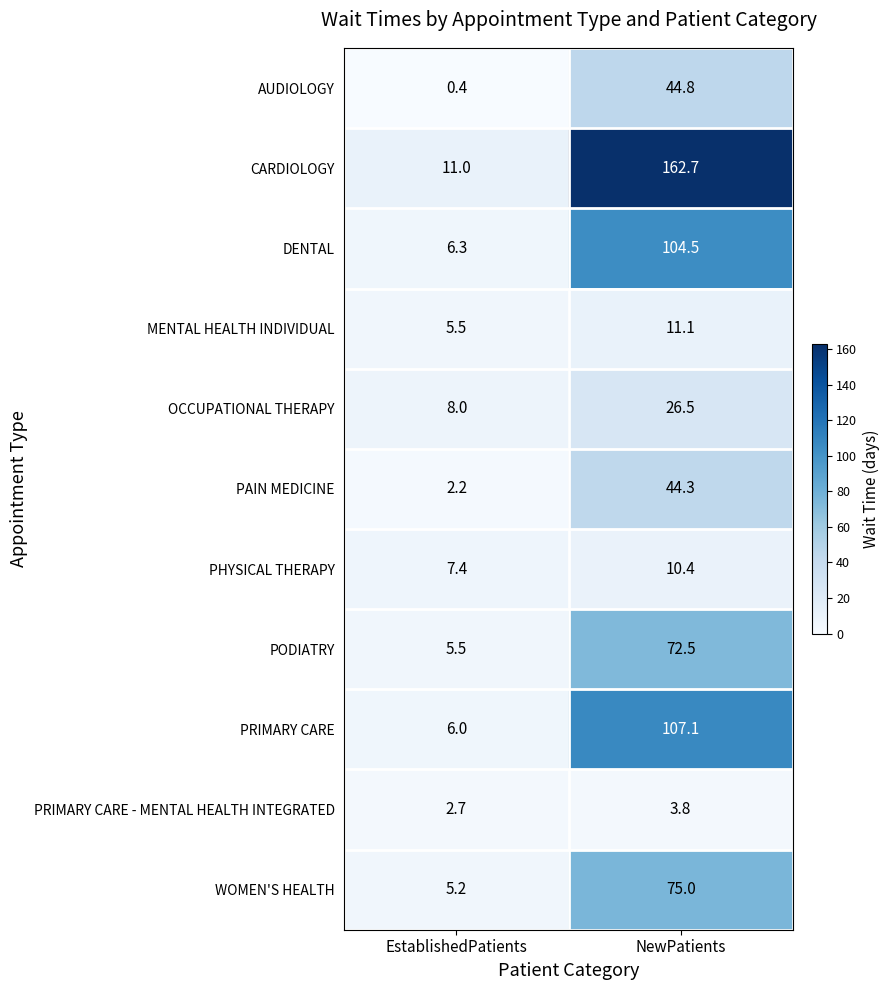

What is the sum of all WOMEN'S HEALTH values?

80.2